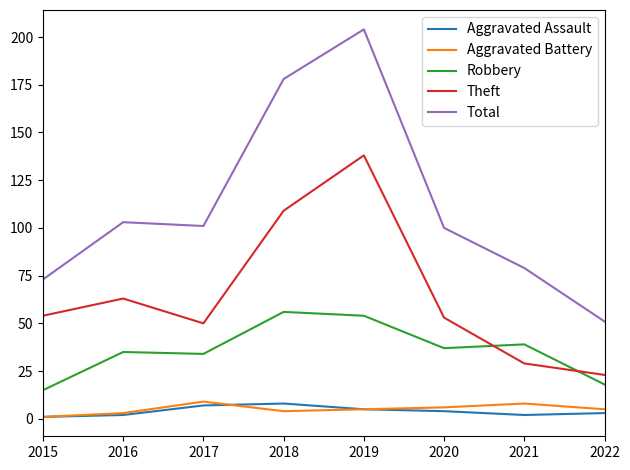

Which series changed the most between 2016 and 2018?

Total